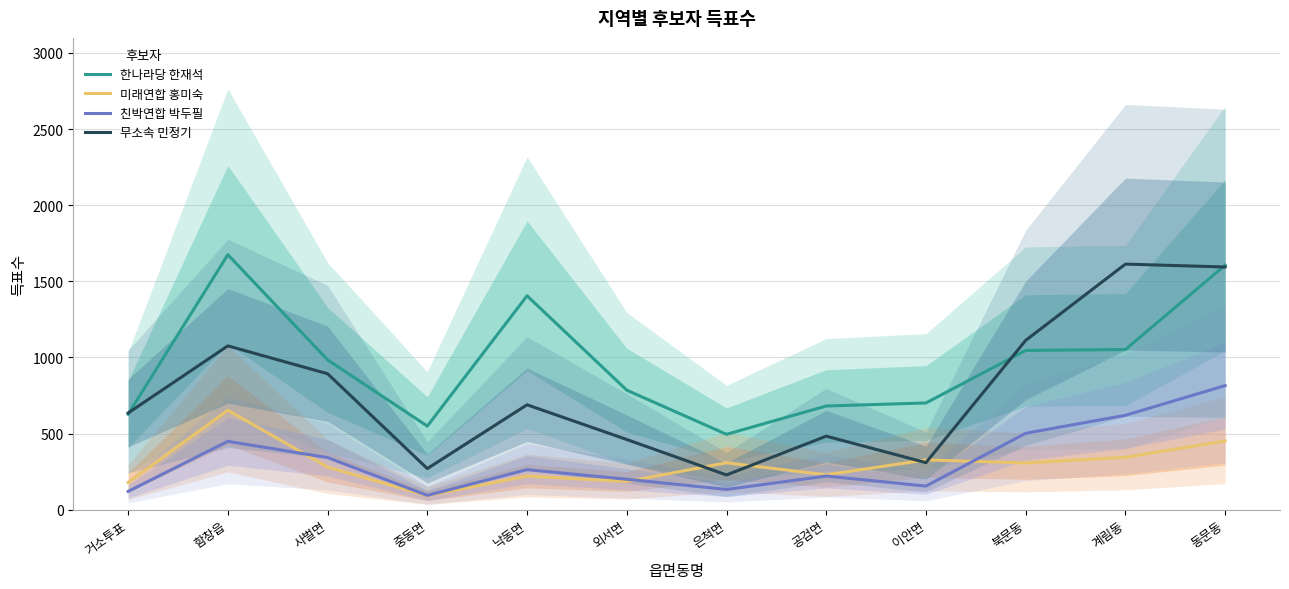

How many intersections are there between 무소속 민정기 and 미래연합 홍미숙?

4